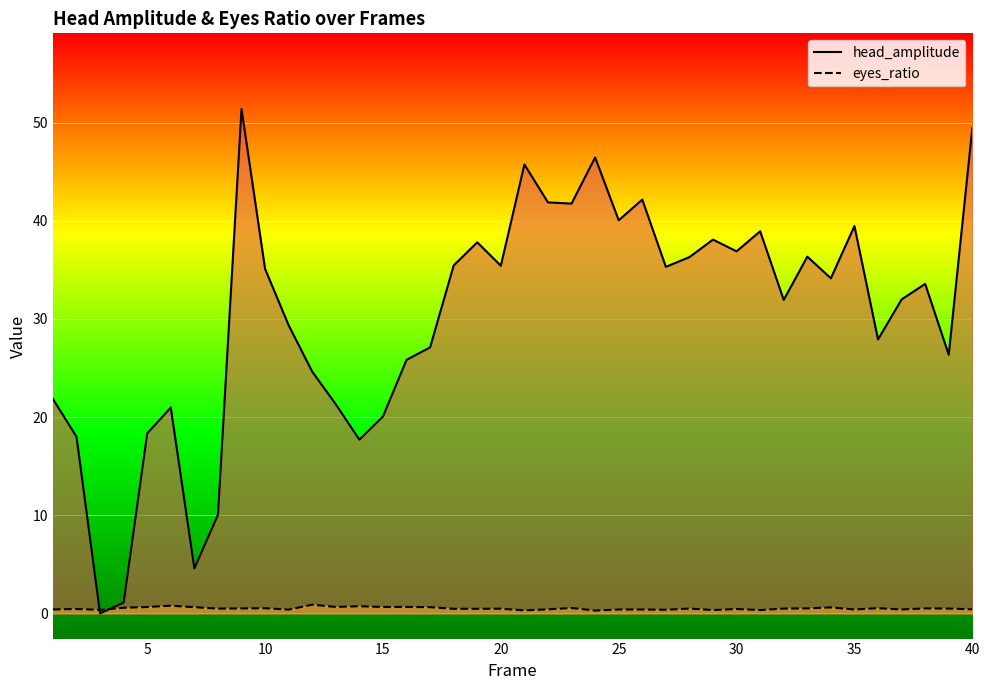

What is the average value of the eyes_ratio series?

0.5